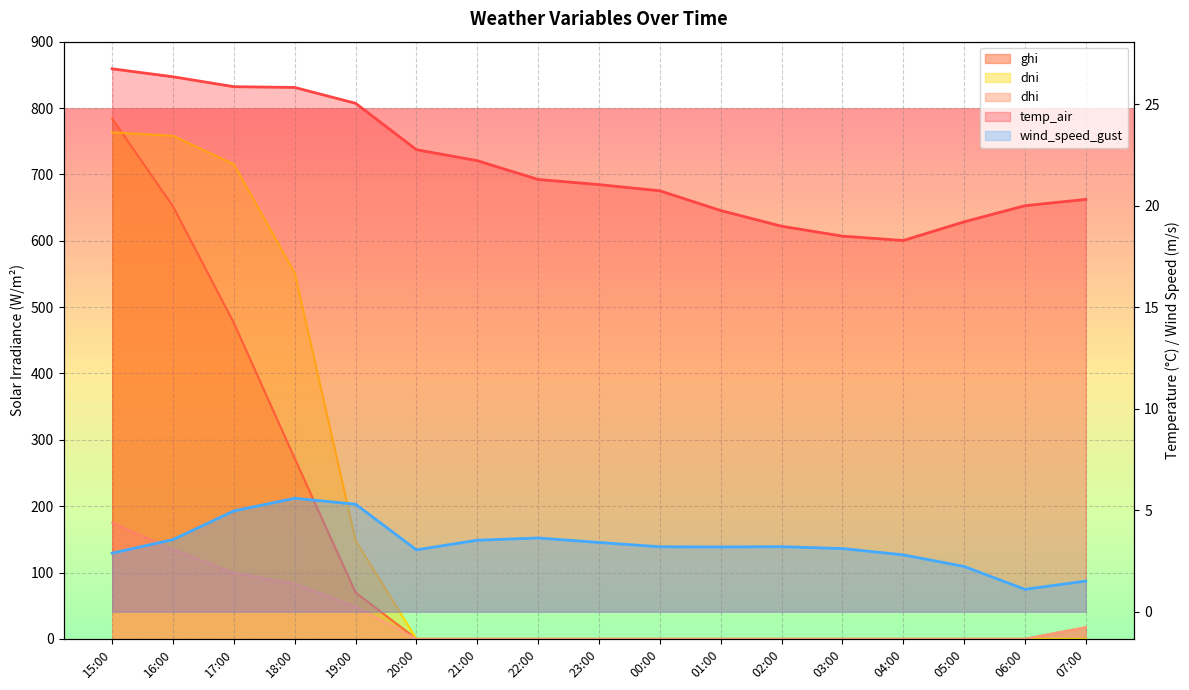

How many positive values does the dni series have?

5